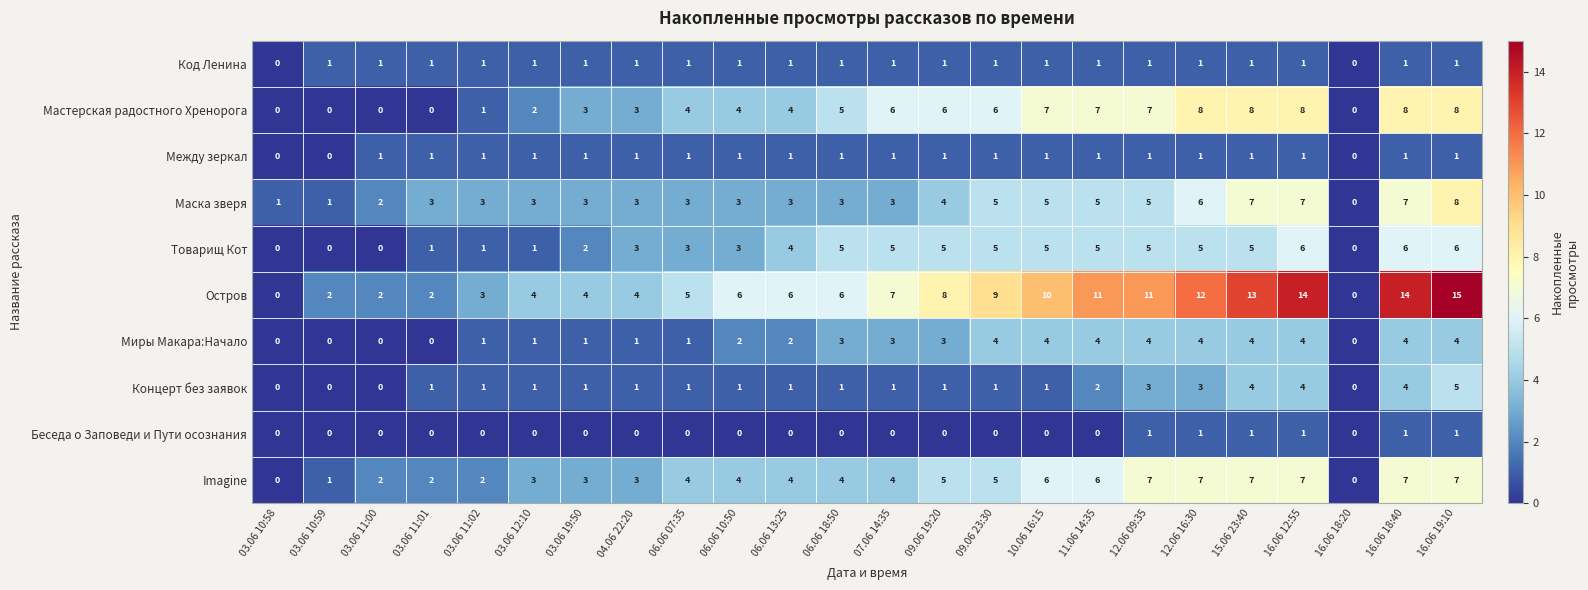

Is the value of Между зеркал at 09.06 23:30 greater than the value of Концерт без заявок at 15.06 23:40?

No